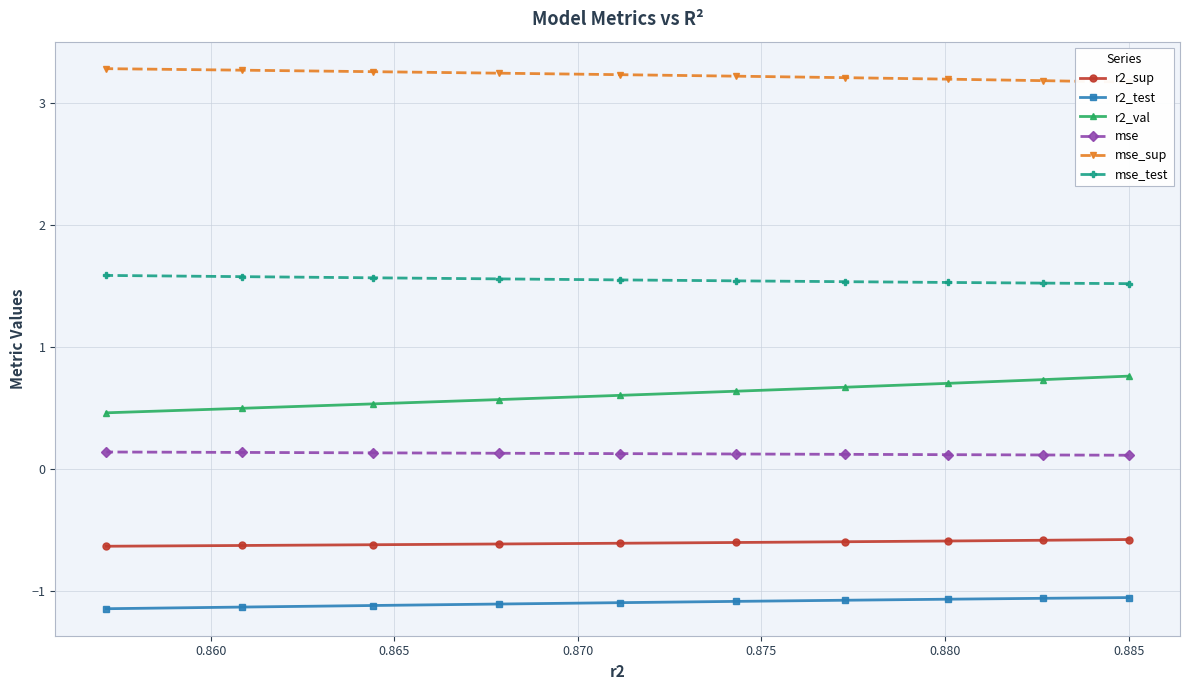

What is the value of the mse point at the 9th from the left?

0.1